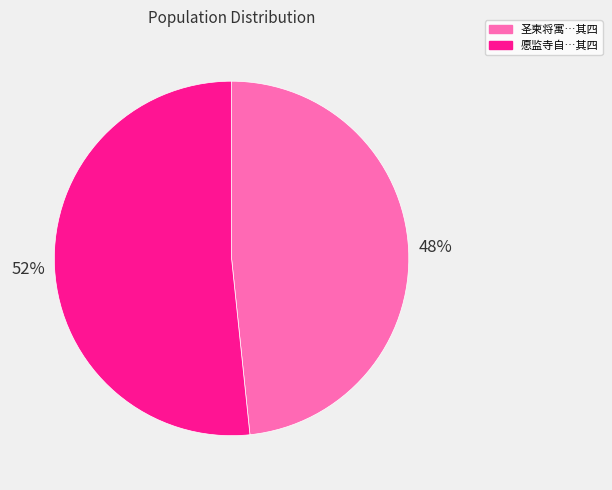

How many slices are in this pie chart?

2